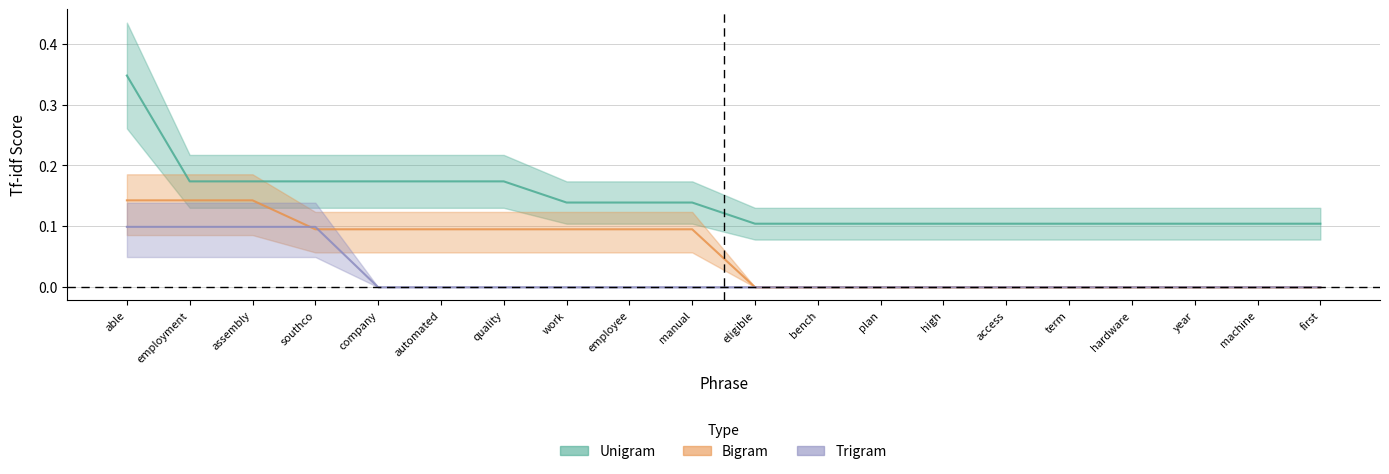

Between employment and machine, which is larger?

employment